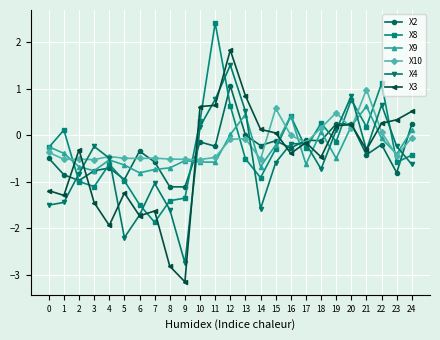

What is the average value of the X10 series?

-0.2